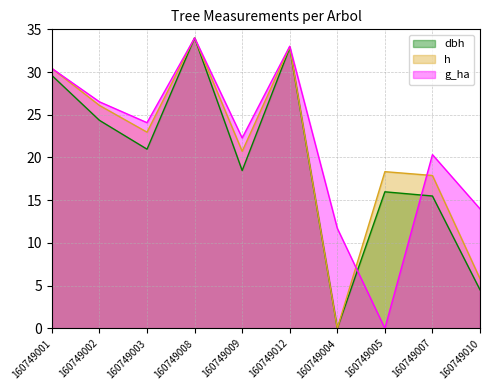

Reading left to right, list all the values displayed in this chart.

dbh: 160749001=29.6	160749002=24.3	160749003=21.0	160749008=34.0	160749009=18.5	160749012=32.8	160749004=0.0	160749005=16.0	160749007=15.5	160749010=4.5
h: 160749001=30.4	160749002=26.1	160749003=23.0	160749008=34.0	160749009=20.7	160749012=33.0	160749004=0.0	160749005=18.3	160749007=17.9	160749010=5.8
g_ha: 160749001=30.4	160749002=26.5	160749003=24.1	160749008=34.0	160749009=22.3	160749012=33.0	160749004=11.7	160749005=0.0	160749007=20.3	160749010=14.0